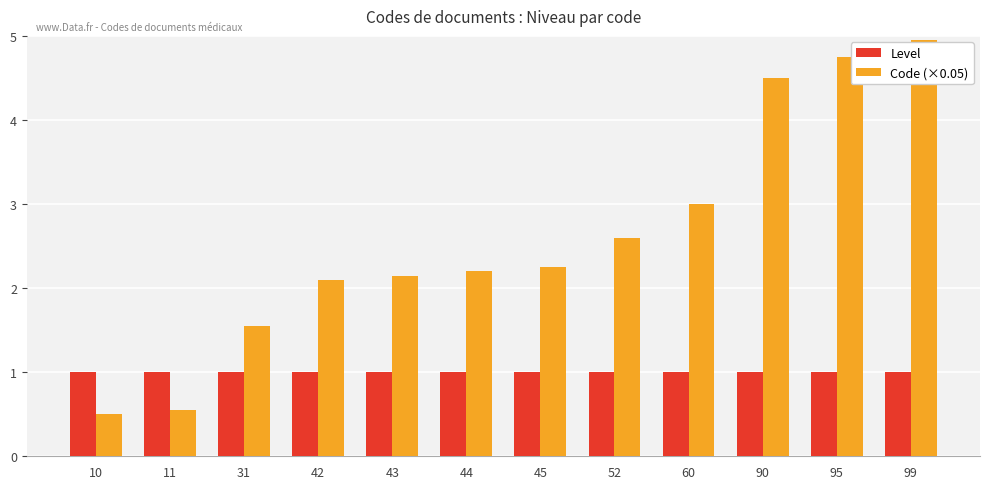

How many bars are there in total?

24